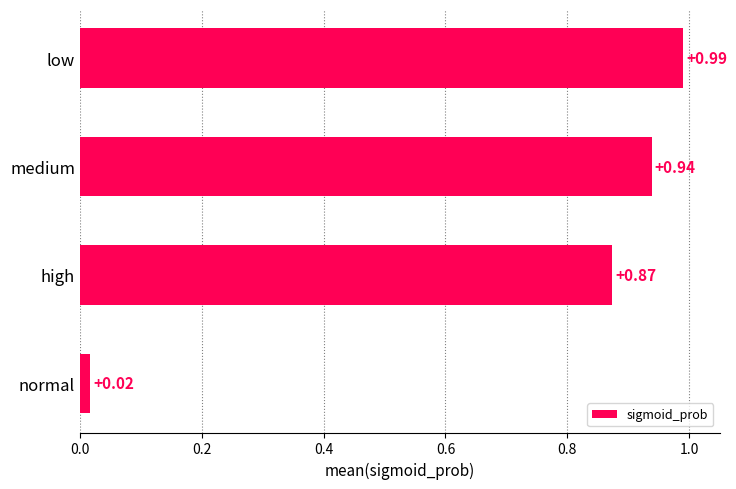

At which label is the value closest to 0?

normal